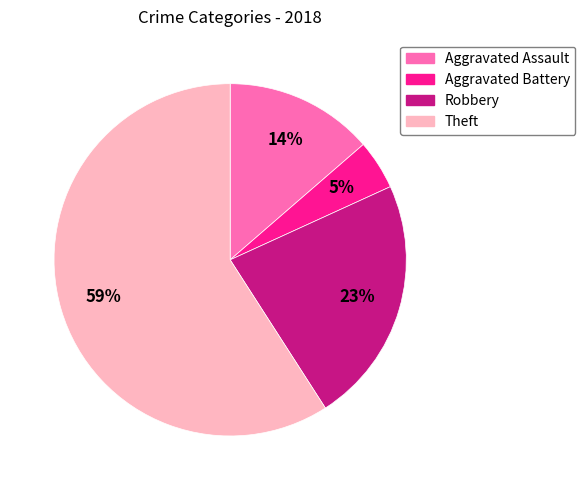

To the nearest percent, what portion does Aggravated Assault represent?

14%